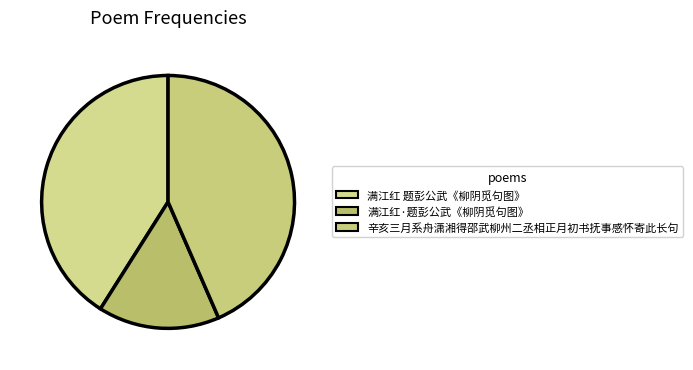

Is 满江红·题彭公武《柳阴觅句图》 the majority of the pie?

No